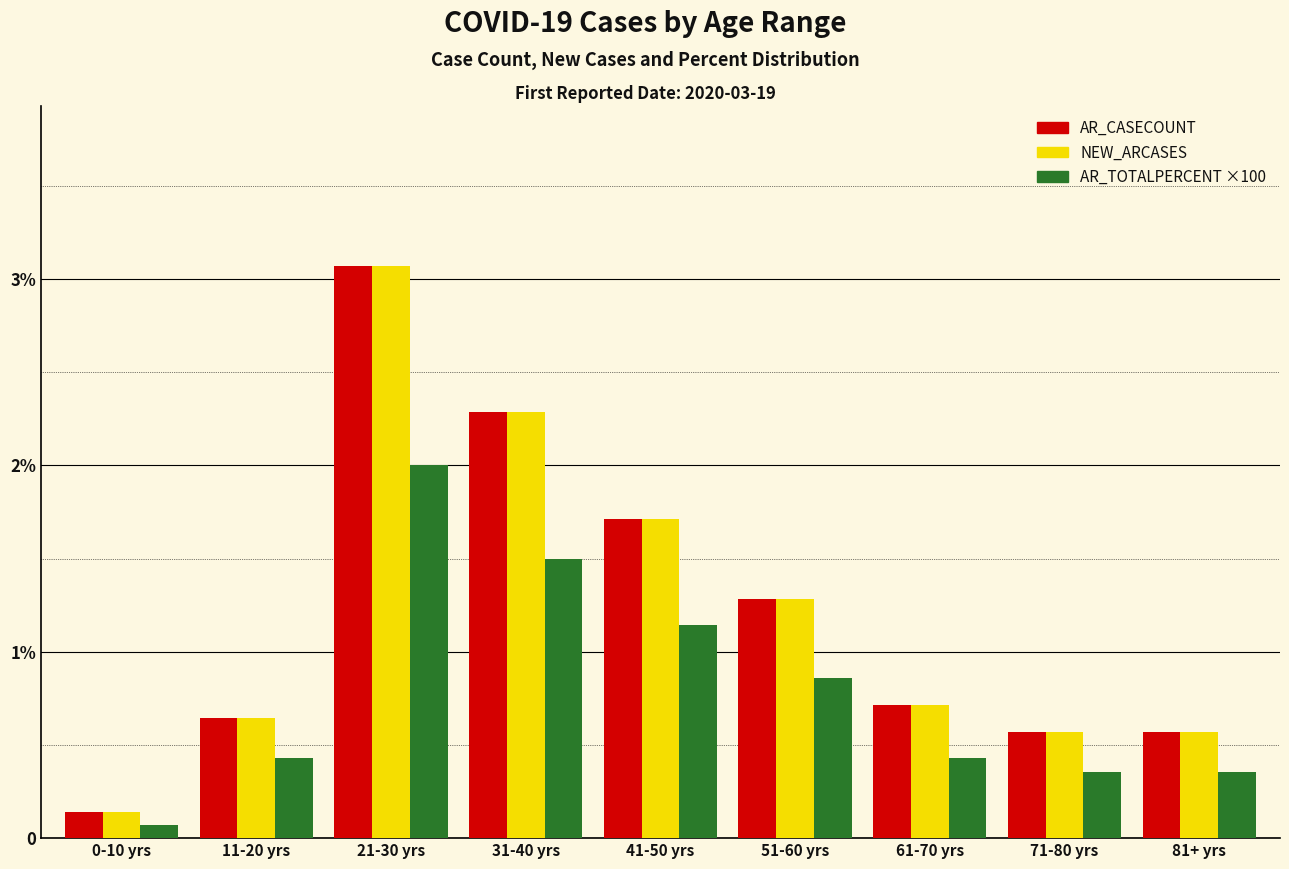

What is the highest value of the AR_TOTALPERCENT ×100 series?

28.0